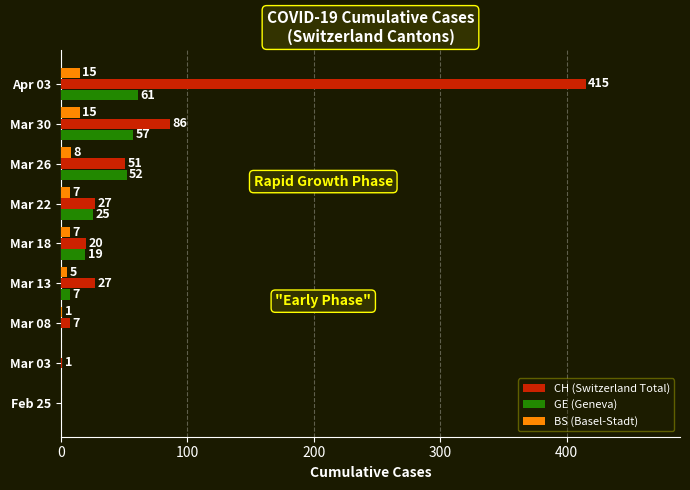

Between Mar 22 and Mar 26, which series saw the biggest shift?

GE (Geneva)